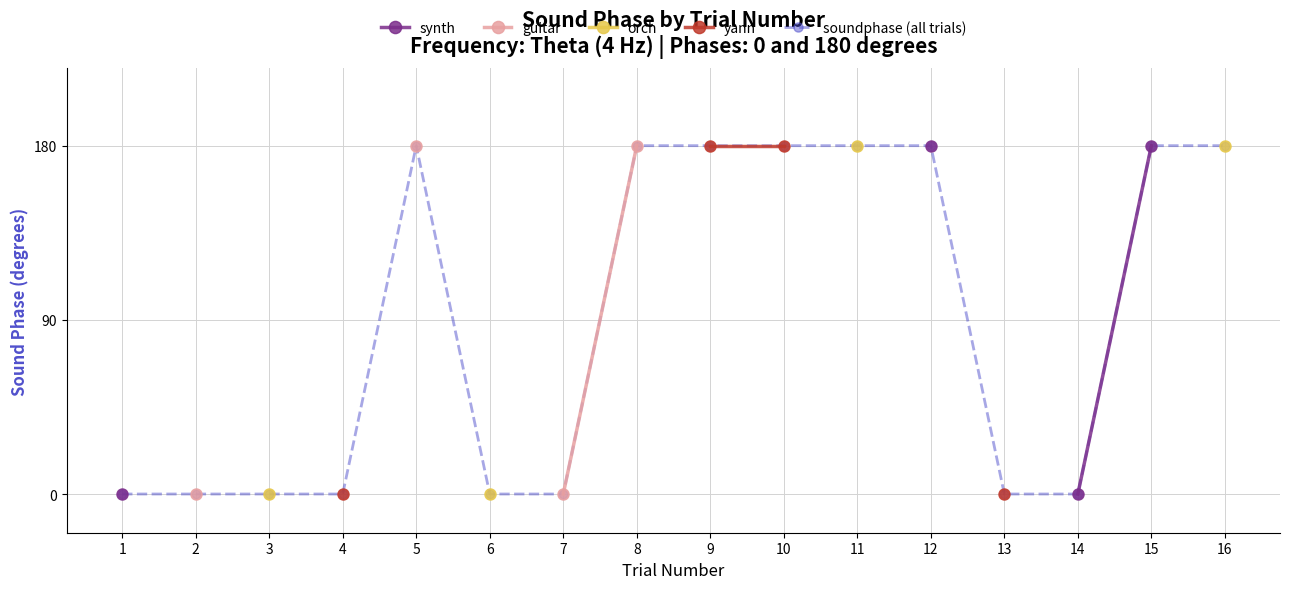

Is the value of soundphase (all trials) at 3 greater than the value of orch at 4?

No